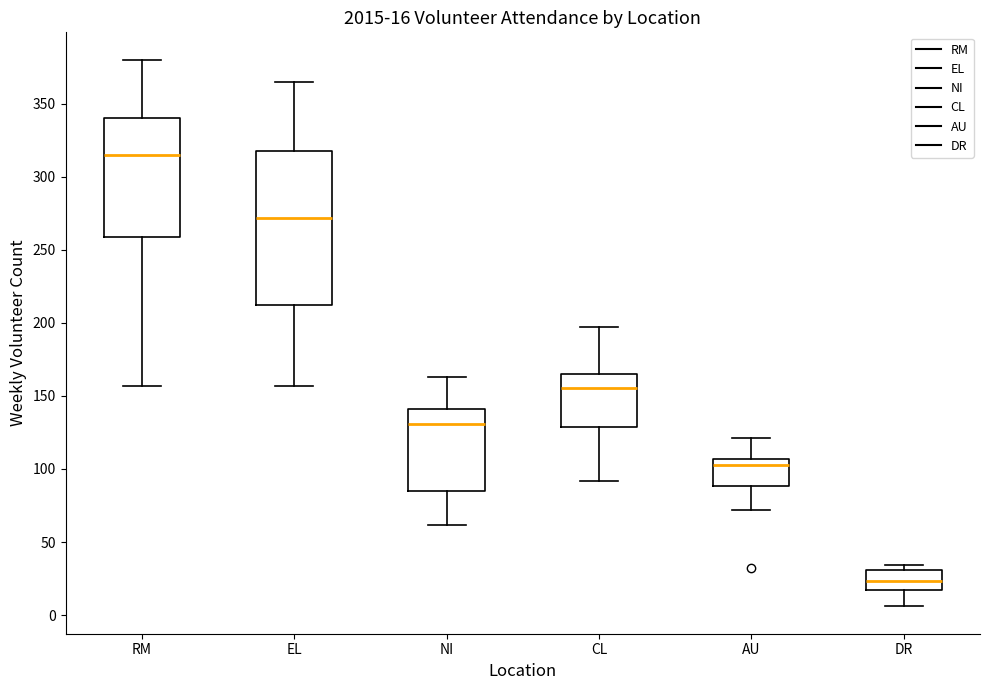

Which box's median line is the highest?

RM